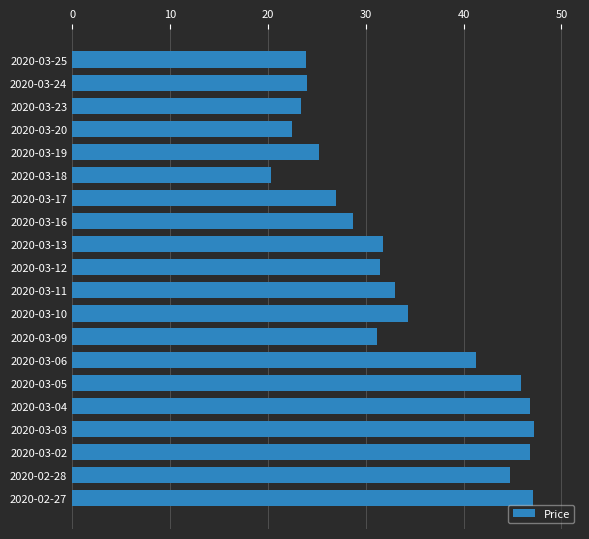

At which category does the chart reach its minimum across all series?

2020-03-18